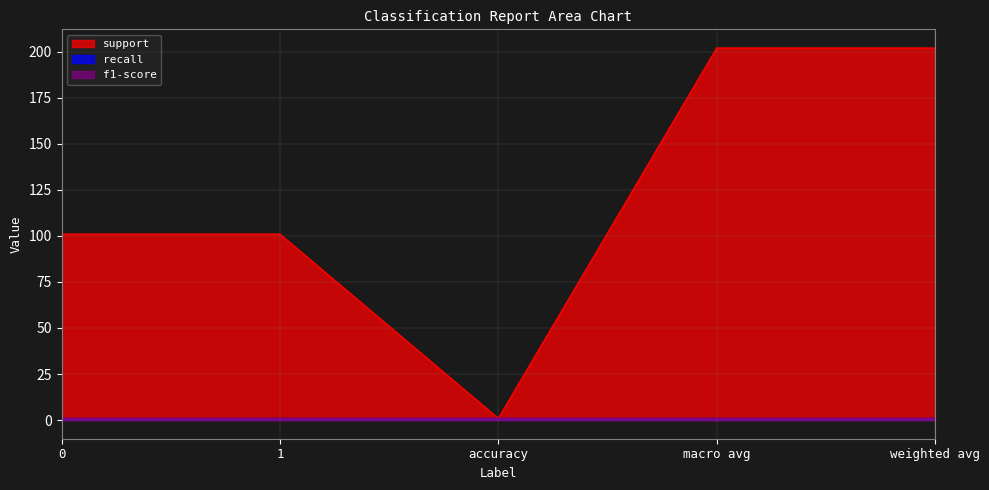

Reading left to right, list all the values displayed in this chart.

support: 0=101	1=101	accuracy=1	macro avg=202	weighted avg=202
recall: 0=1	1=1	accuracy=1	macro avg=1	weighted avg=1
f1-score: 0=1	1=1	accuracy=1	macro avg=1	weighted avg=1